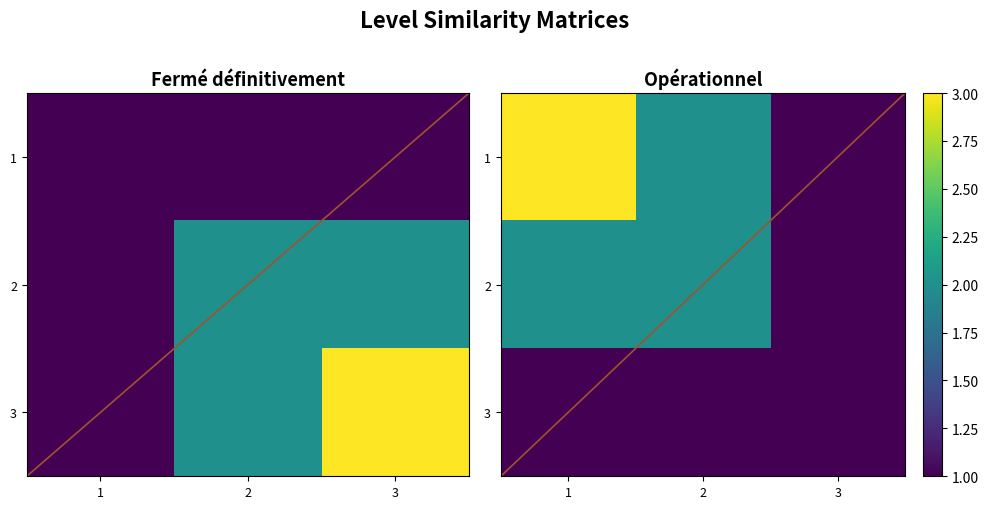

What is the total value across all series at 2?

4